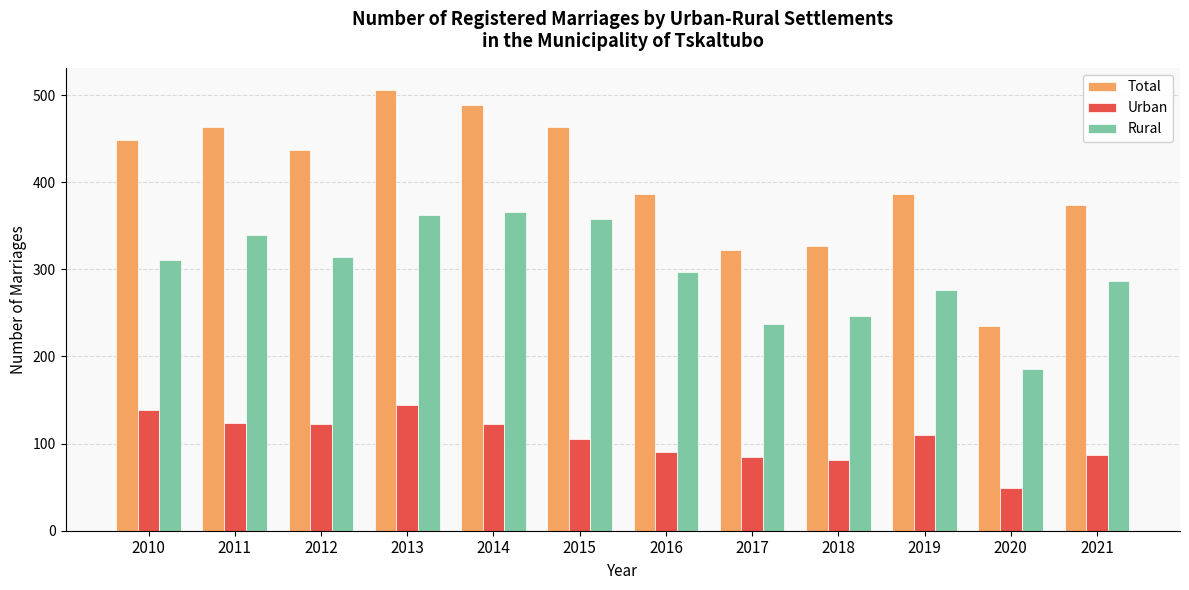

Is it true that Total equals 327 at 2018?

True